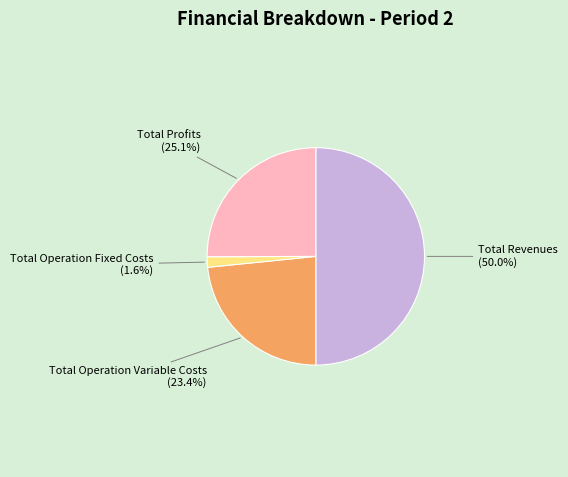

Does any single category account for the majority?

No